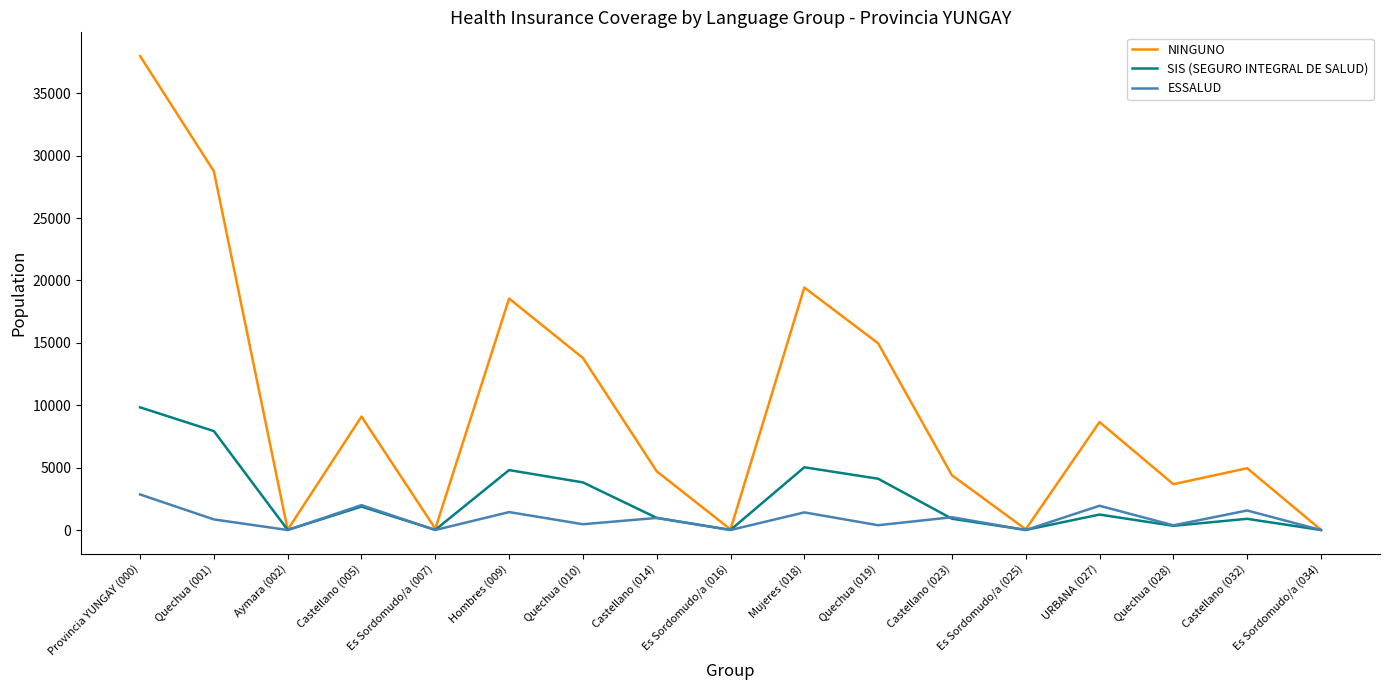

How many interior local valleys does the NINGUNO series have?

5